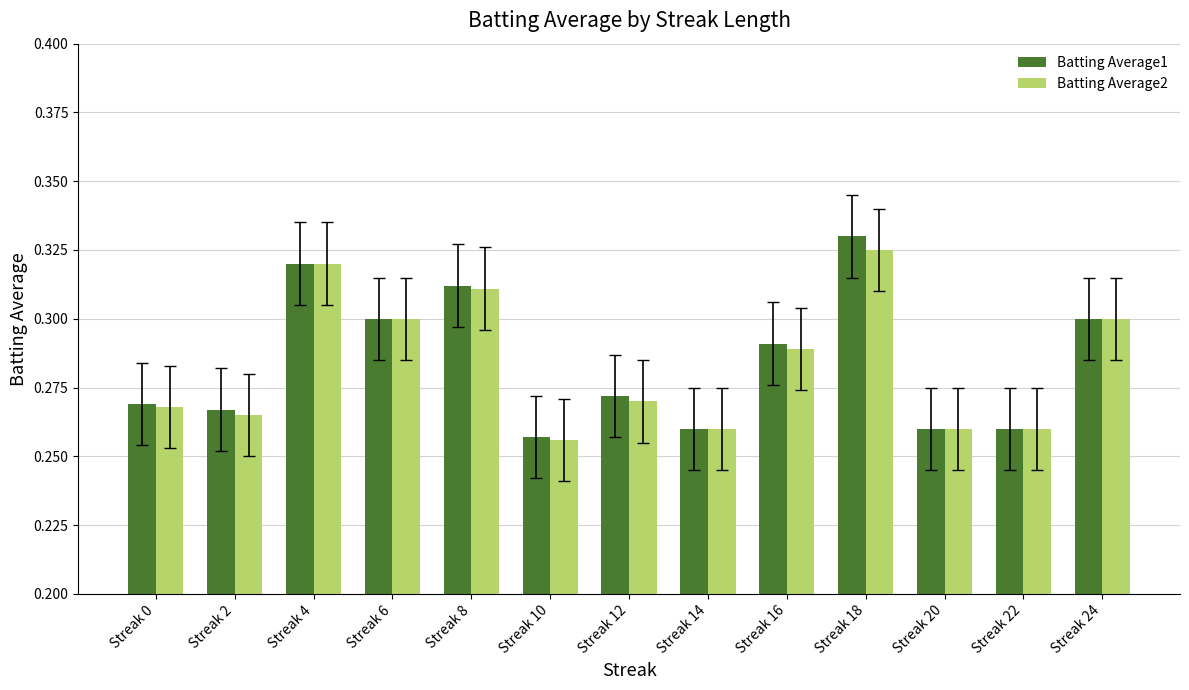

True or false: Batting Average2 has a value of 0.3 at Streak 4.

True